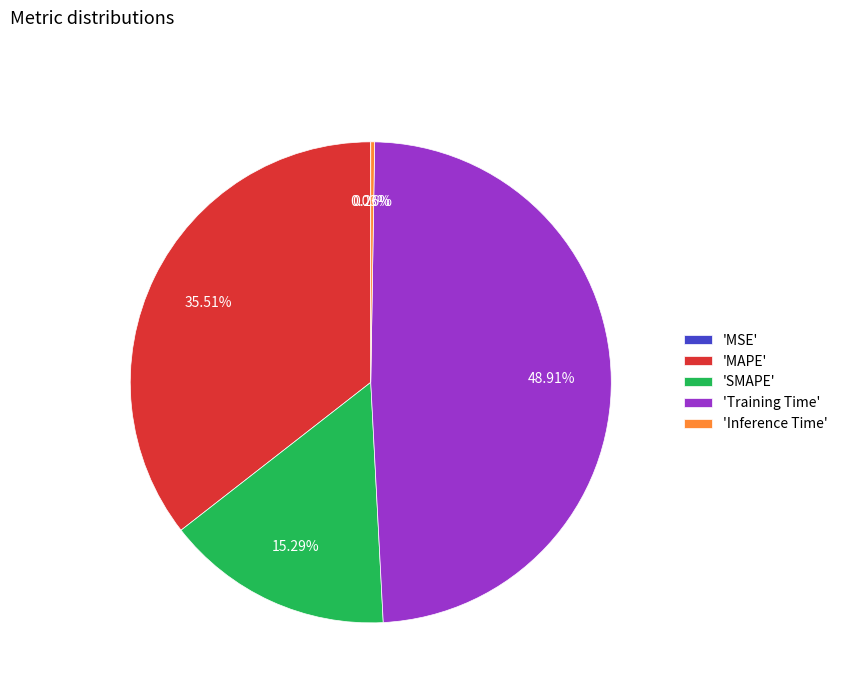

Do 'MAPE' and 'SMAPE' together represent more than half of the pie?

Yes